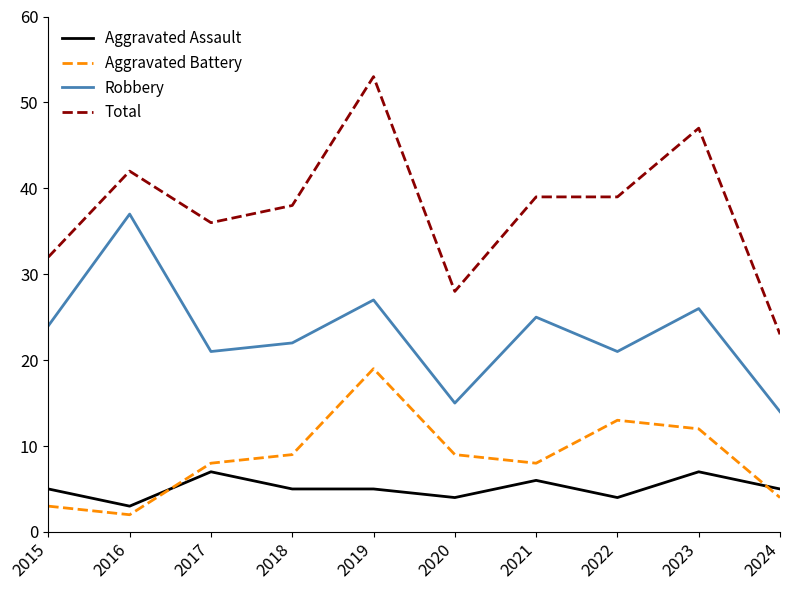

What is the difference between the highest and lowest values at 2015?

29